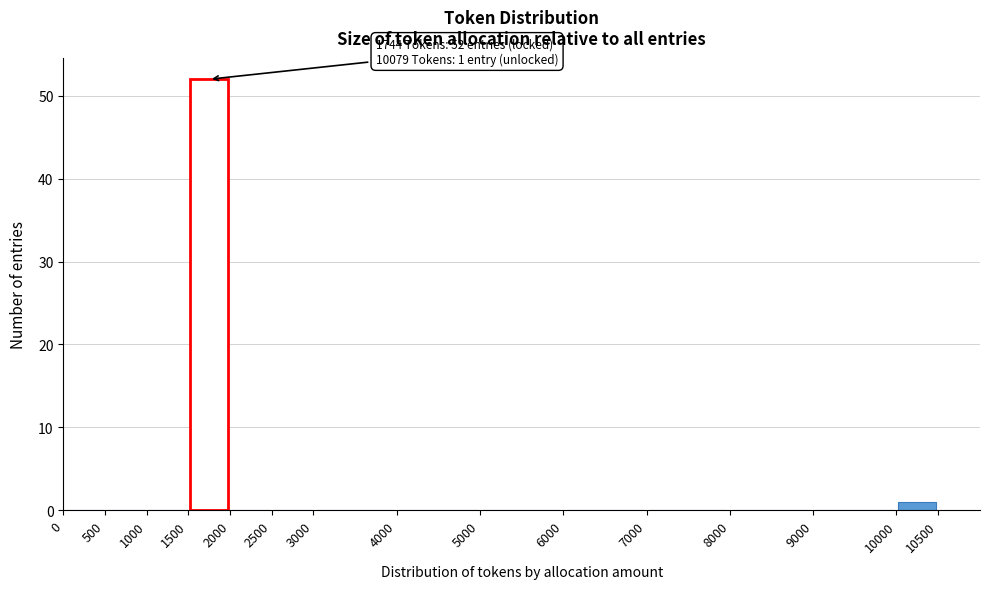

Which range on the x-axis has the tallest bar?

1500 to 2000